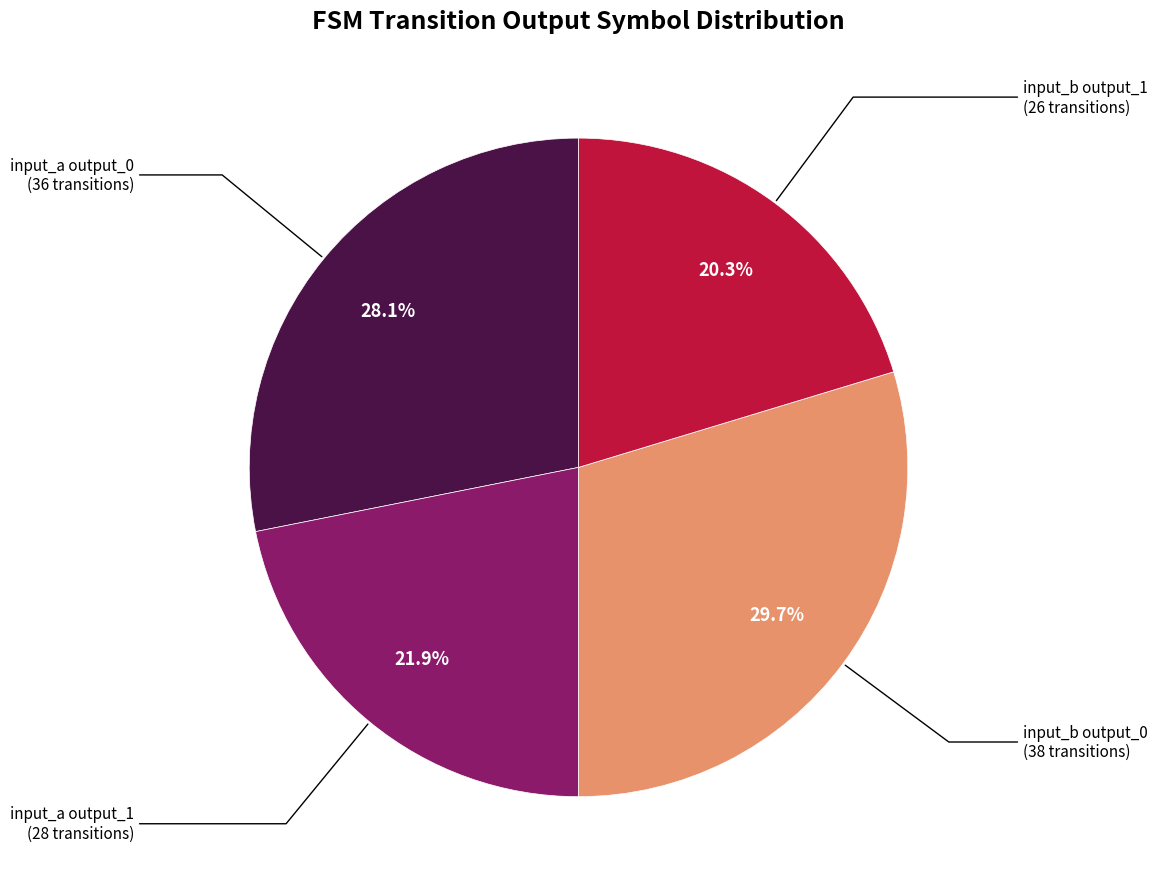

Is there a majority slice in this chart?

No